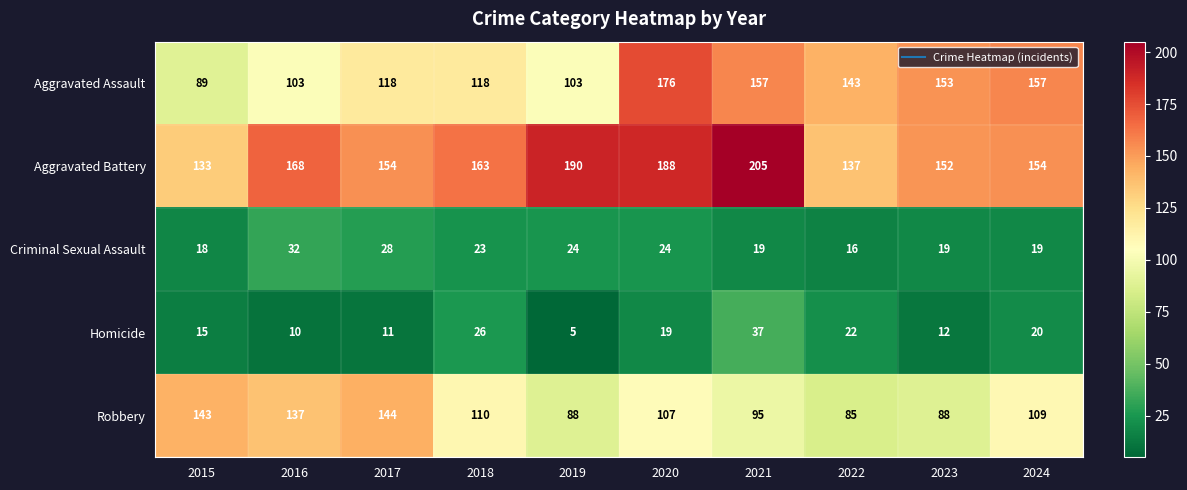

What is the difference between the highest and lowest values at 2019?

185